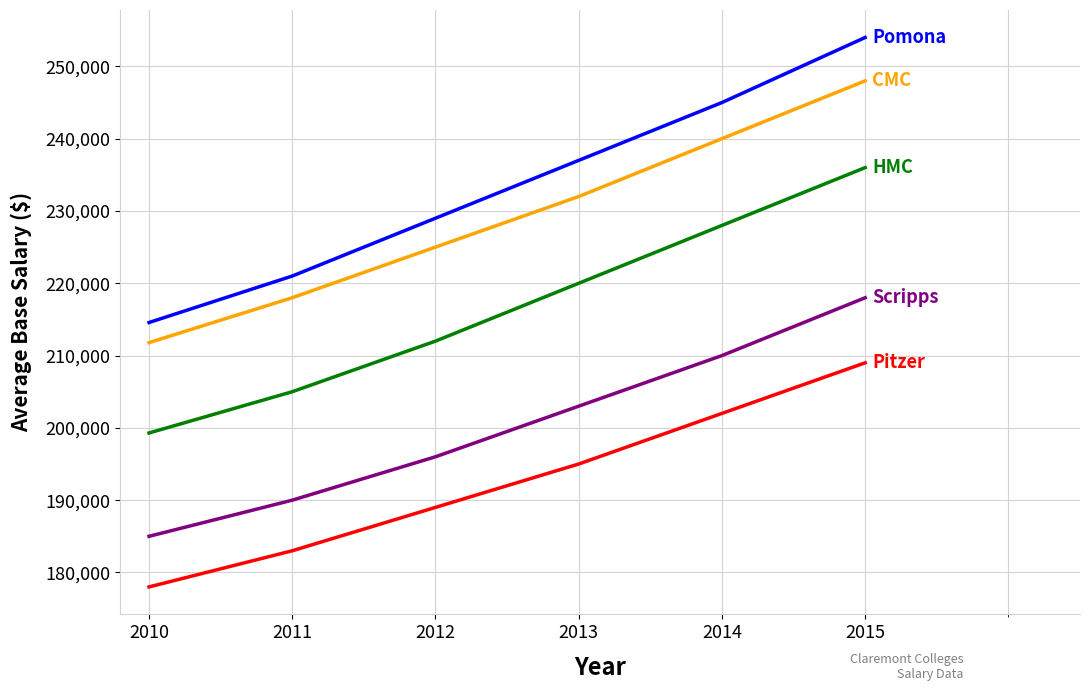

What is the spread (max minus min) of values at 2012?

40000